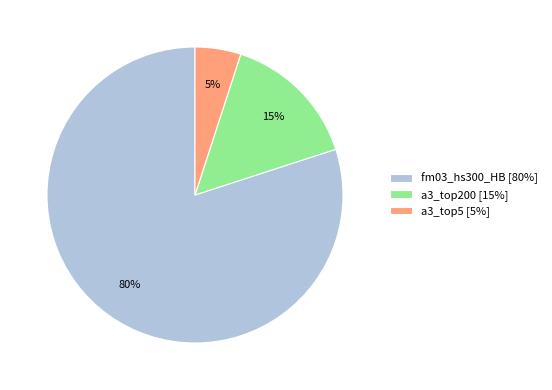

To the nearest percent, what percentage of the pie is fm03_hs300_HB?

80%